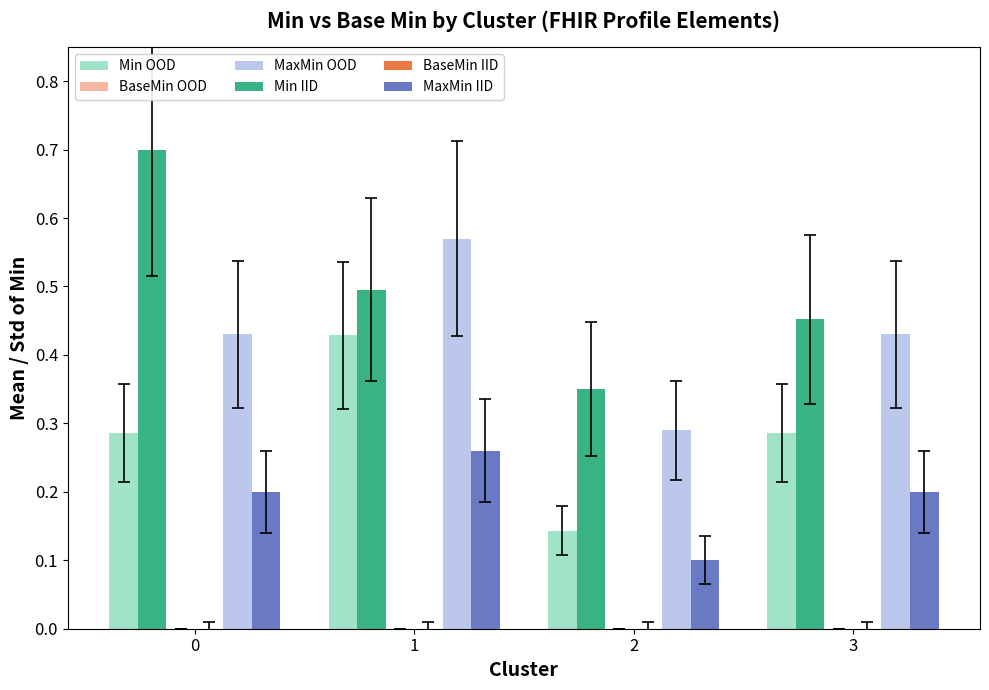

Reading right to left, extract all data points from this chart.

Min OOD: 0.3	0.1	0.4	0.3
BaseMin OOD: 0.0	0.0	0.0	0.0
MaxMin OOD: 0.4	0.3	0.6	0.4
Min IID: 0.5	0.3	0.5	0.7
BaseMin IID: 0.0	0.0	0.0	0.0
MaxMin IID: 0.2	0.1	0.3	0.2